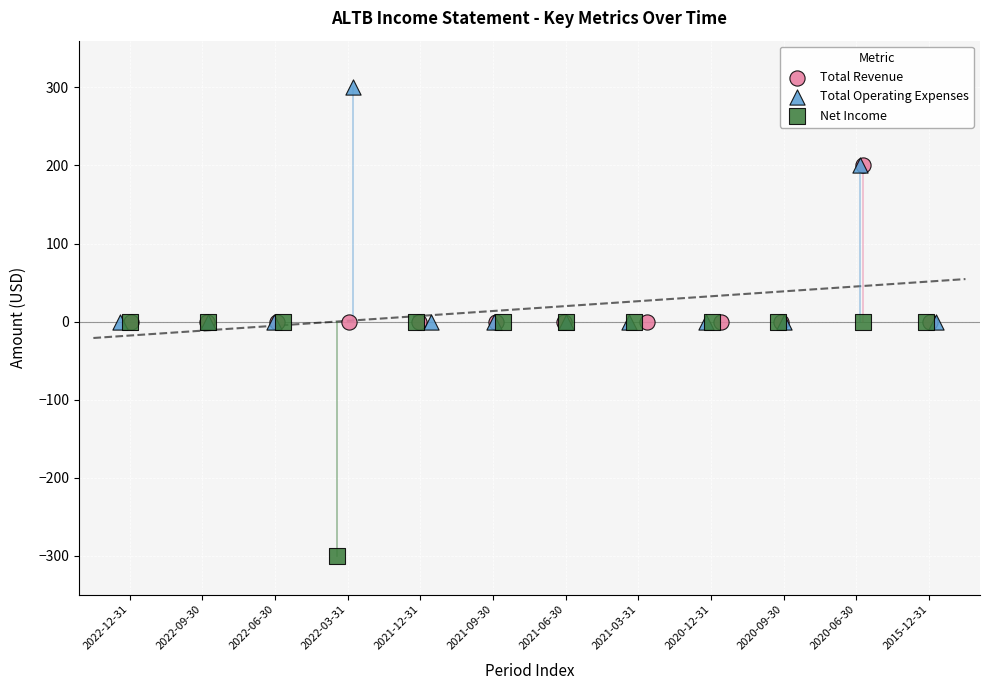

Which series contains the highest Y value?

Total Operating Expenses